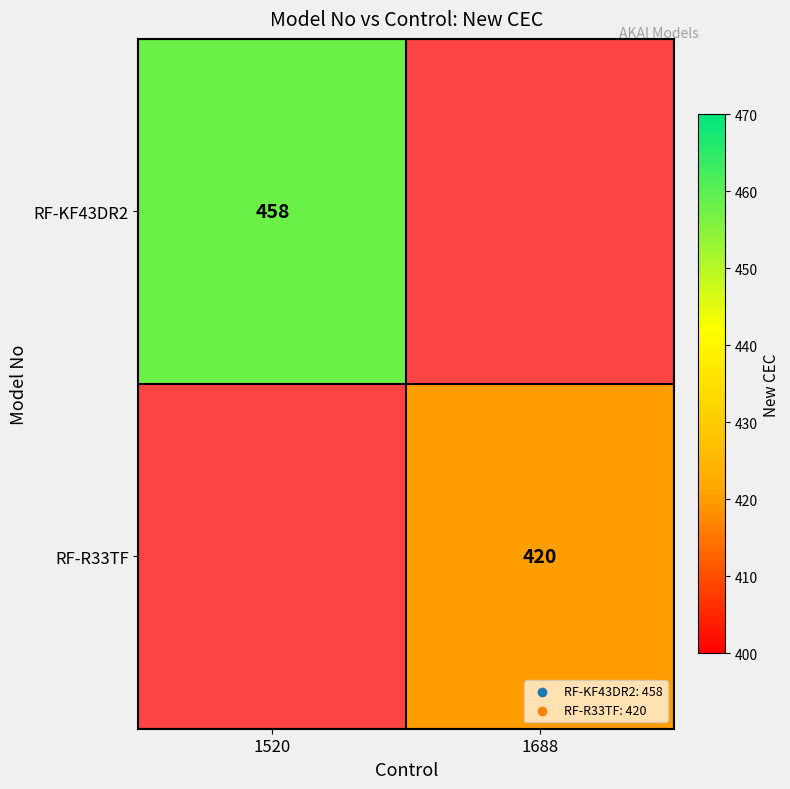

Is it true that RF-R33TF equals 420 at 1688?

True